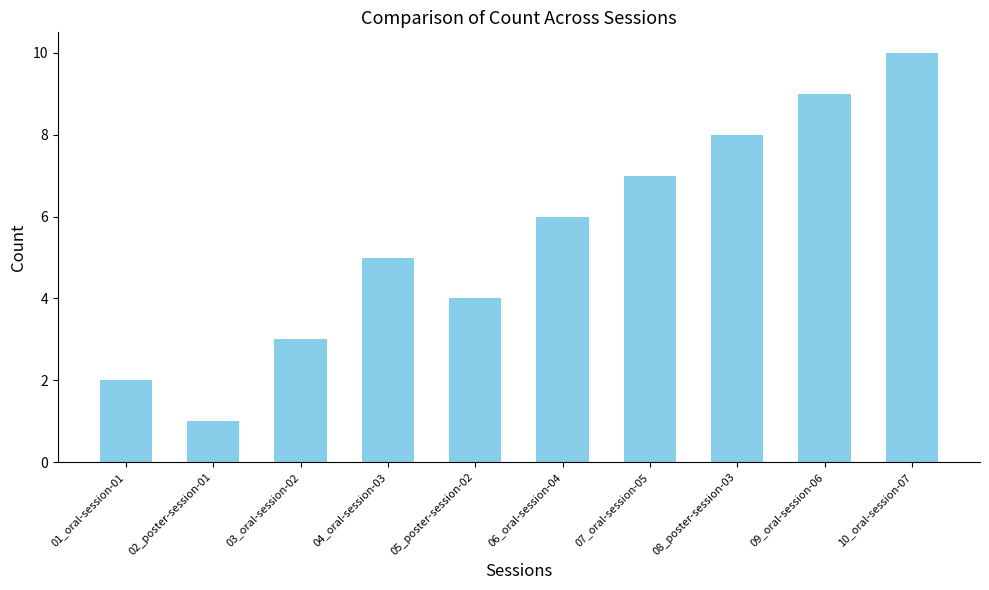

Reading left to right, list all the values displayed in this chart.

01_oral-session-01=2	02_poster-session-01=1	03_oral-session-02=3	04_oral-session-03=5	05_poster-session-02=4	06_oral-session-04=6	07_oral-session-05=7	08_poster-session-03=8	09_oral-session-06=9	10_oral-session-07=10